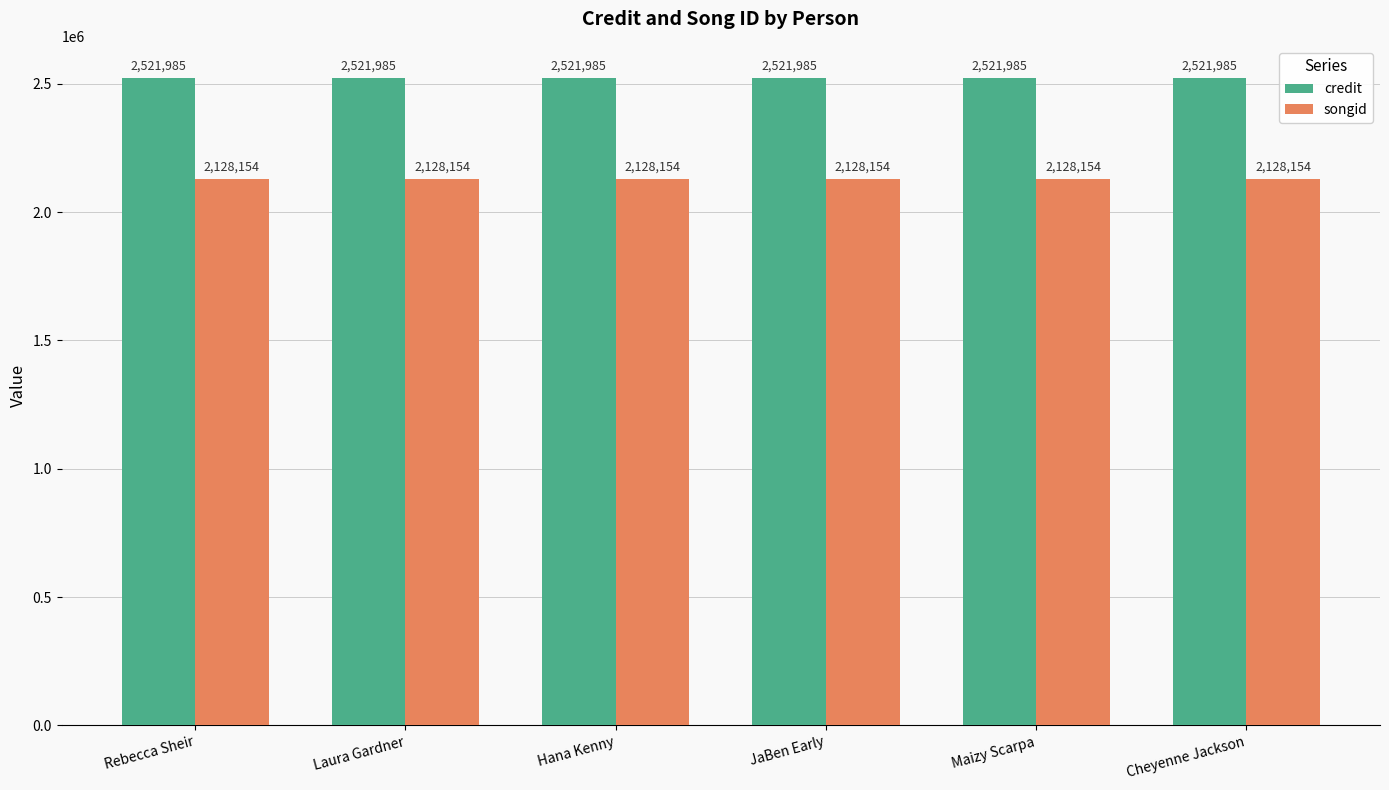

What is the difference between the highest and lowest values at Cheyenne Jackson?

393831